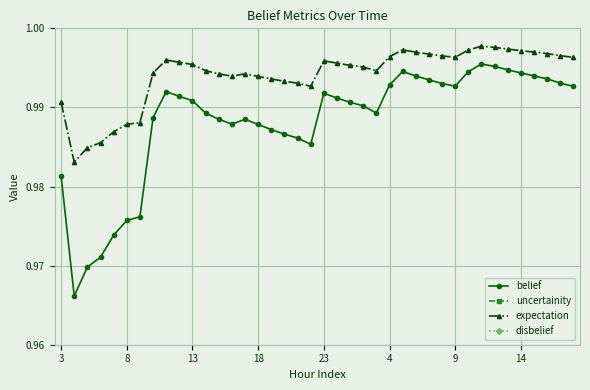

True or false: belief has more than 1 points higher than both neighbors.

True